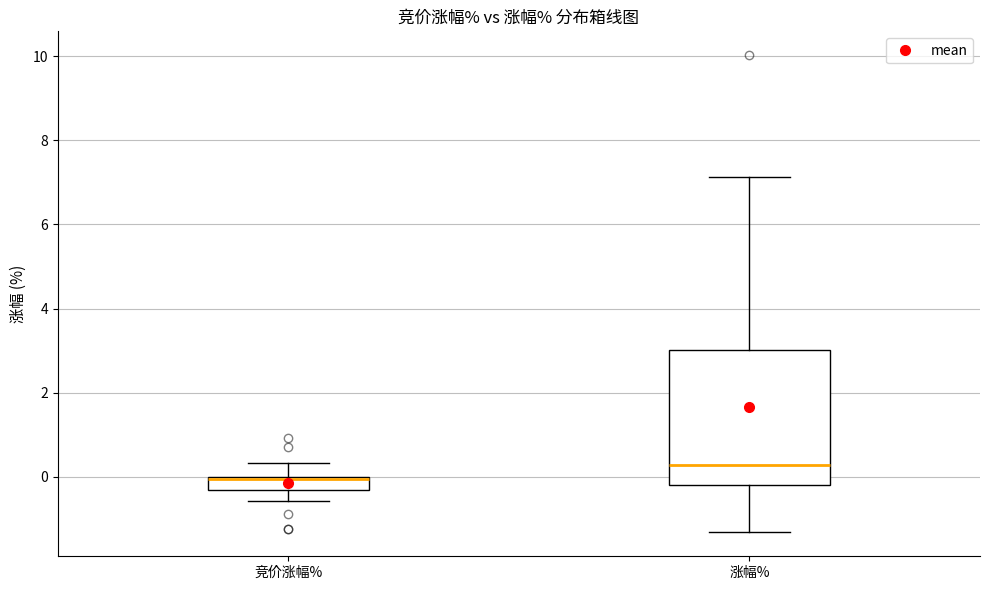

Reading left to right, transcribe this box plot: for each box, give where its median line is, the range the box spans, and where its two whiskers end, as read against the y-axis. The values are not printed on the chart, so give them approximately, as read against the axis.

竞价涨幅%: median 0.0, box -0.4 to 0.0, whiskers -0.6 to 0.4
涨幅%: median 0.2, box -0.2 to 3.0, whiskers -1.4 to 7.2